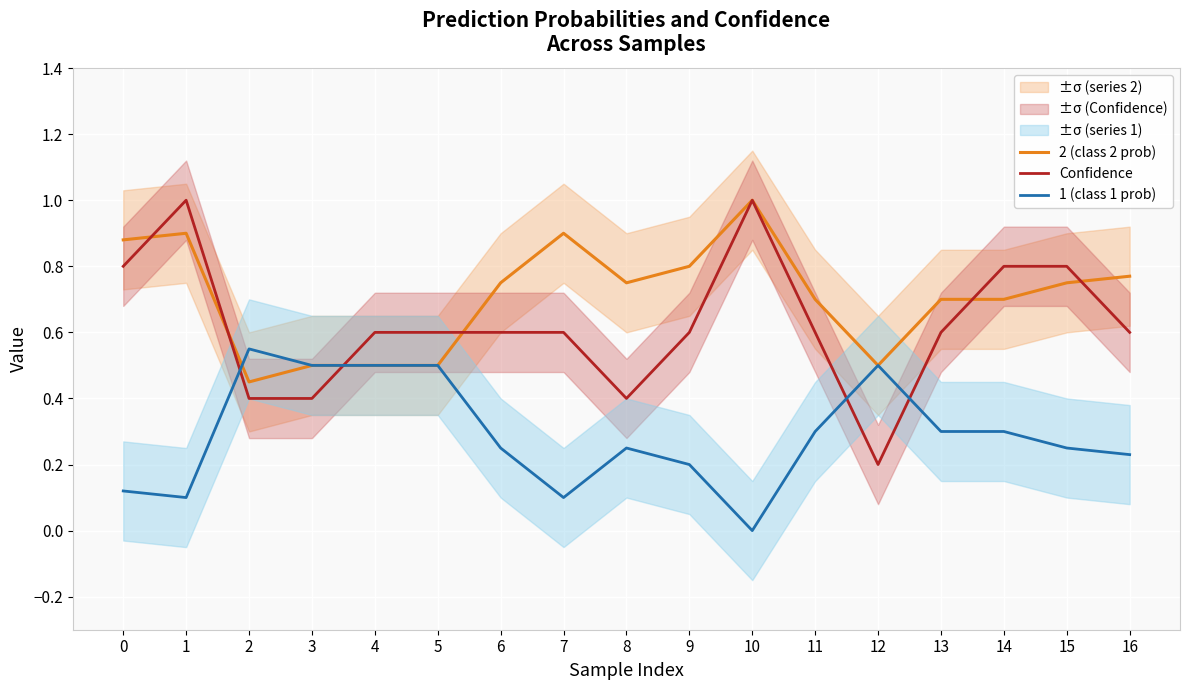

What value does the 1 (class 1 prob) series have at 4?

0.5